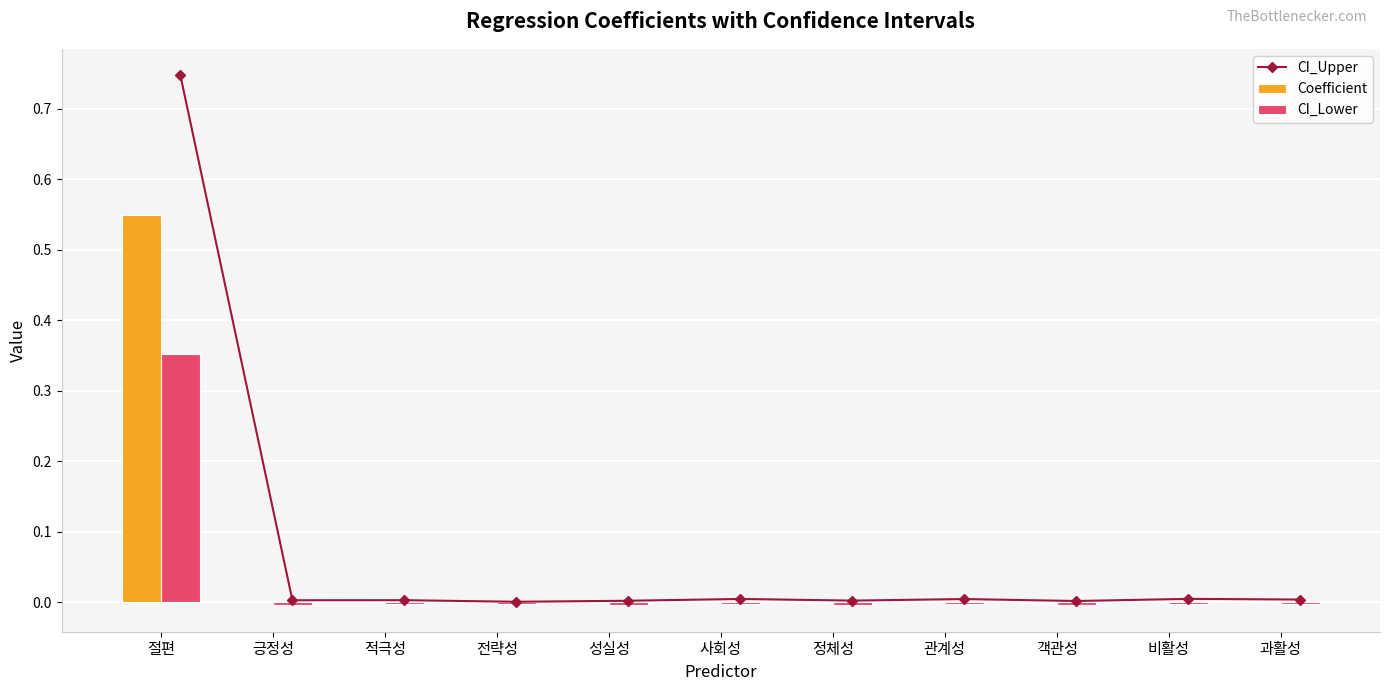

What is the label of the 8th bar from the right?

전략성